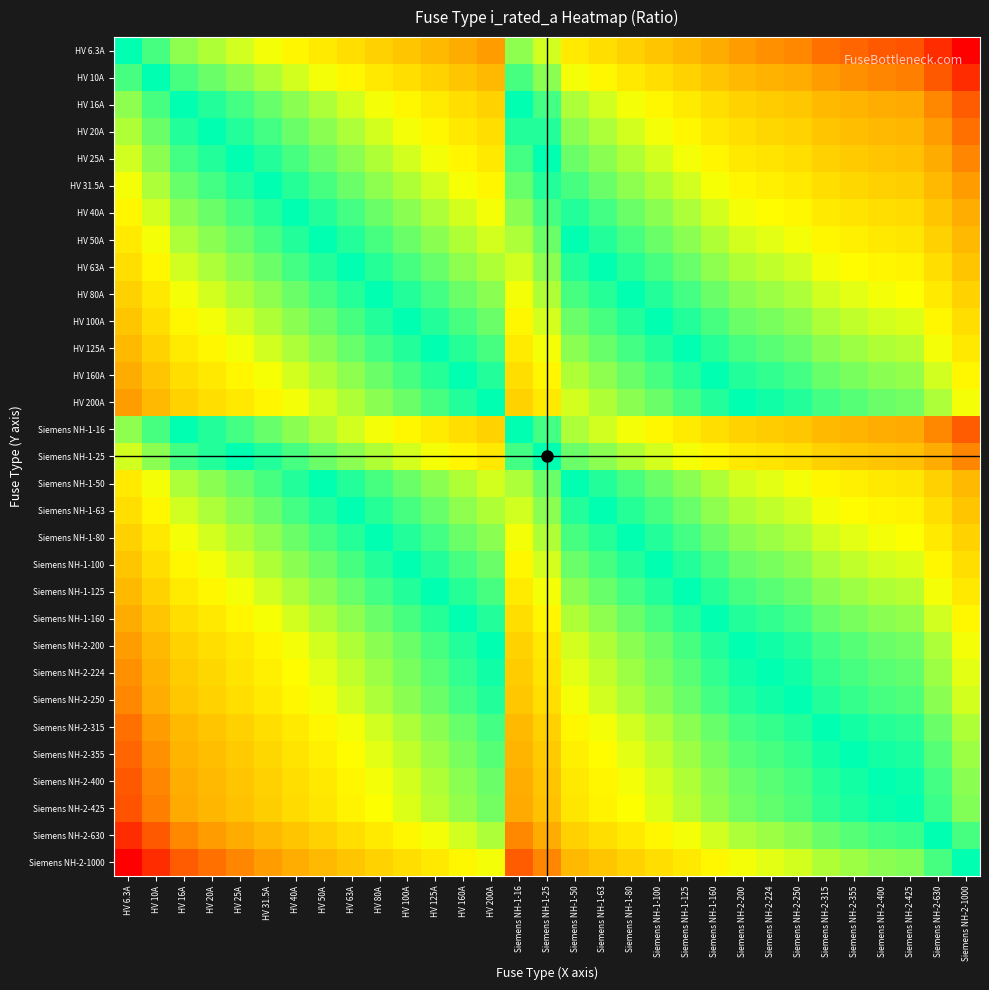

How many series are shown in this chart?

31